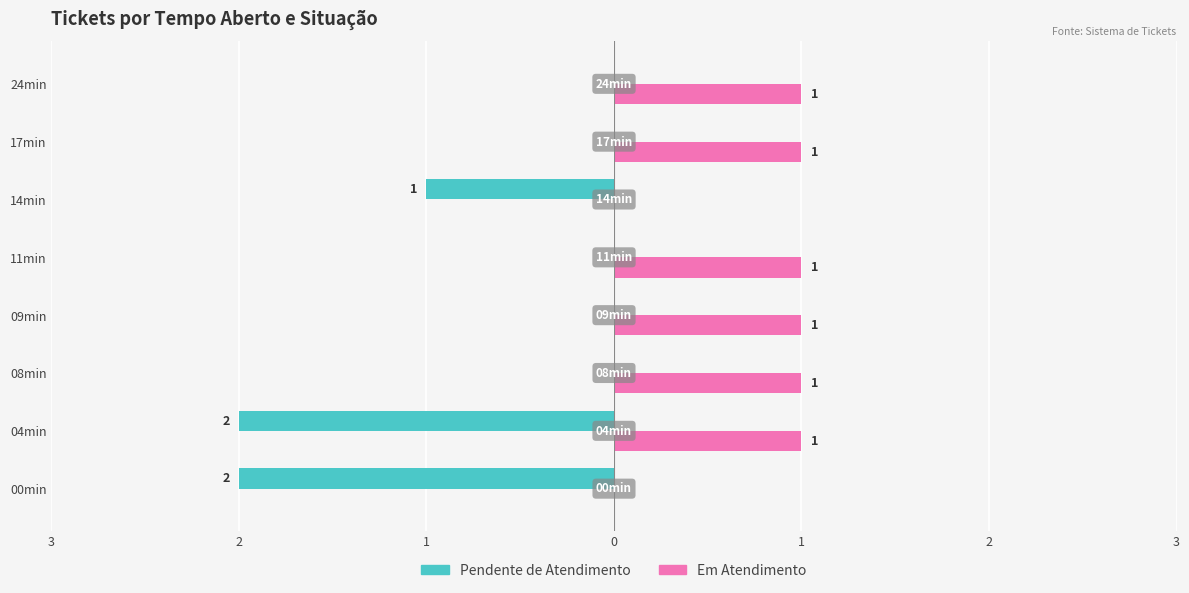

What are all the series names shown in the legend?

Pendente de Atendimento, Em Atendimento